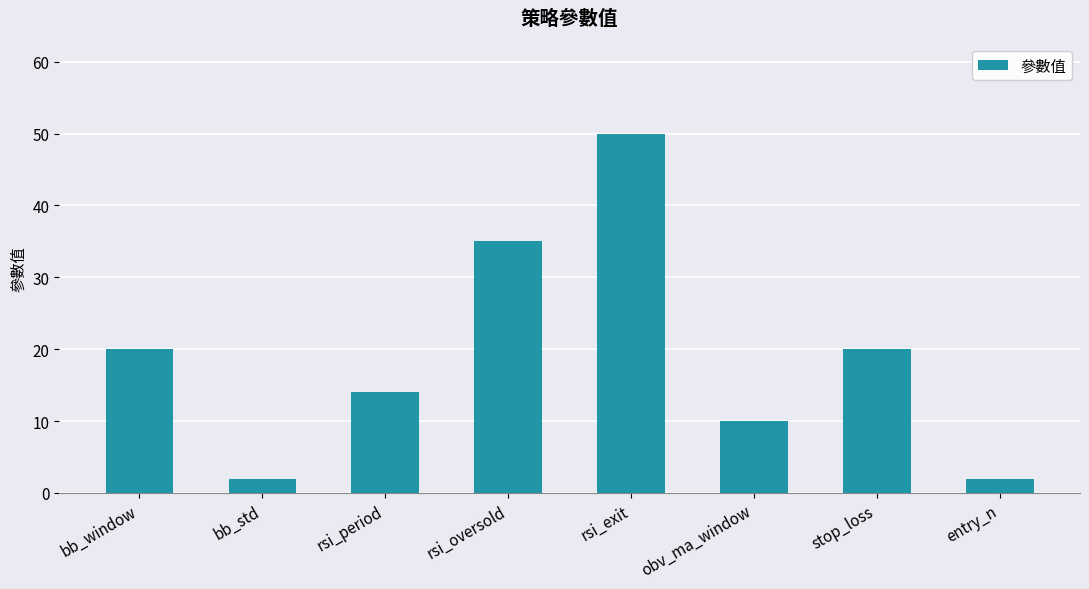

Which category has the highest value across all series?

rsi_exit